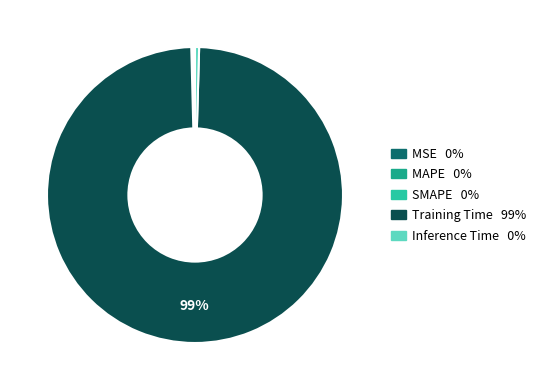

Does any single category account for the majority?

Yes